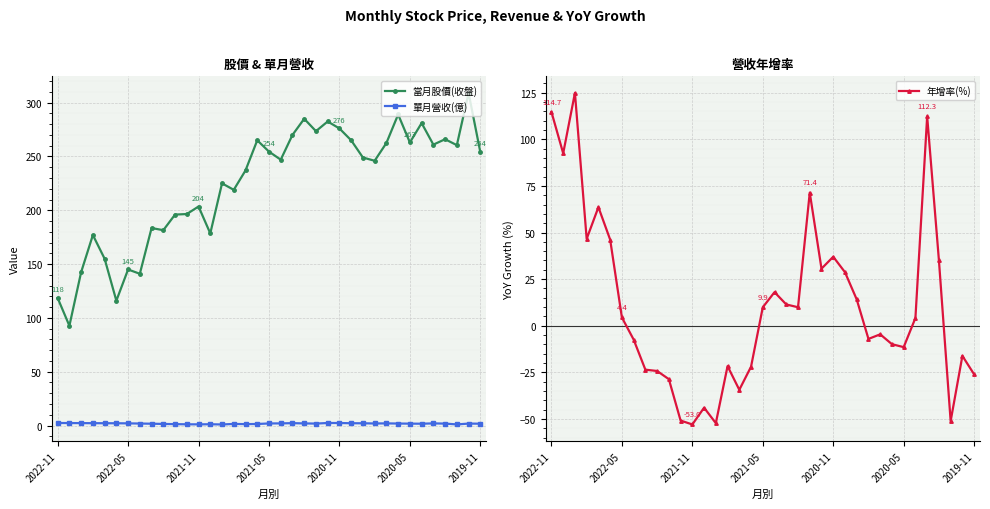

True or false: 年增率(%) and 當月股價(收盤) cross at least once.

False